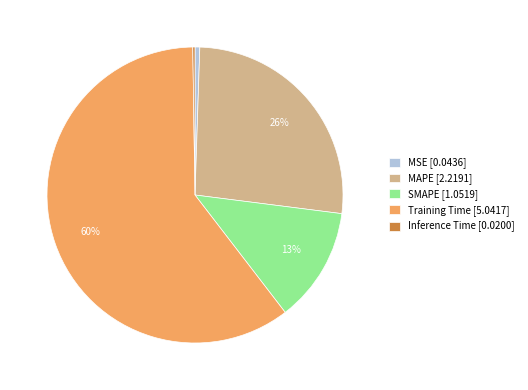

To the nearest percent, what is the combined percentage of SMAPE [1.0519] and Training Time [5.0417]?

73%